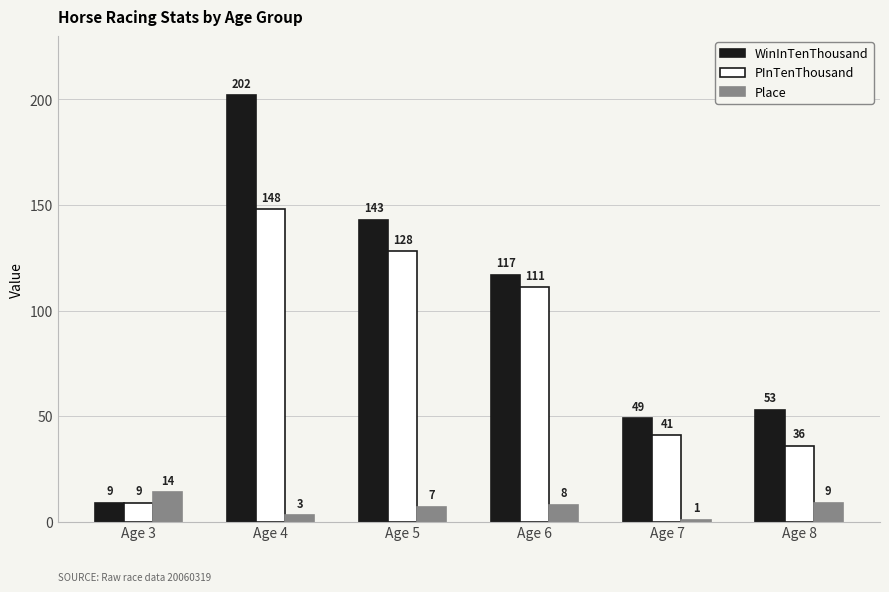

What are all the series names shown in the legend?

WinInTenThousand, PInTenThousand, Place